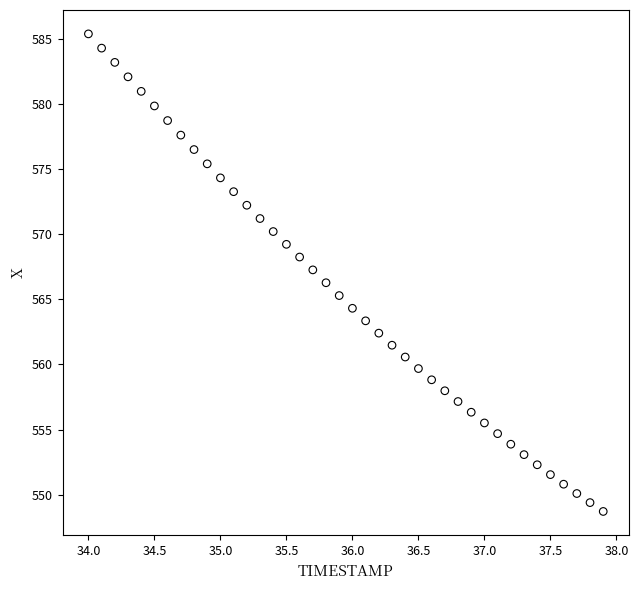

What is the range of Y values (max minus min)?

36.6